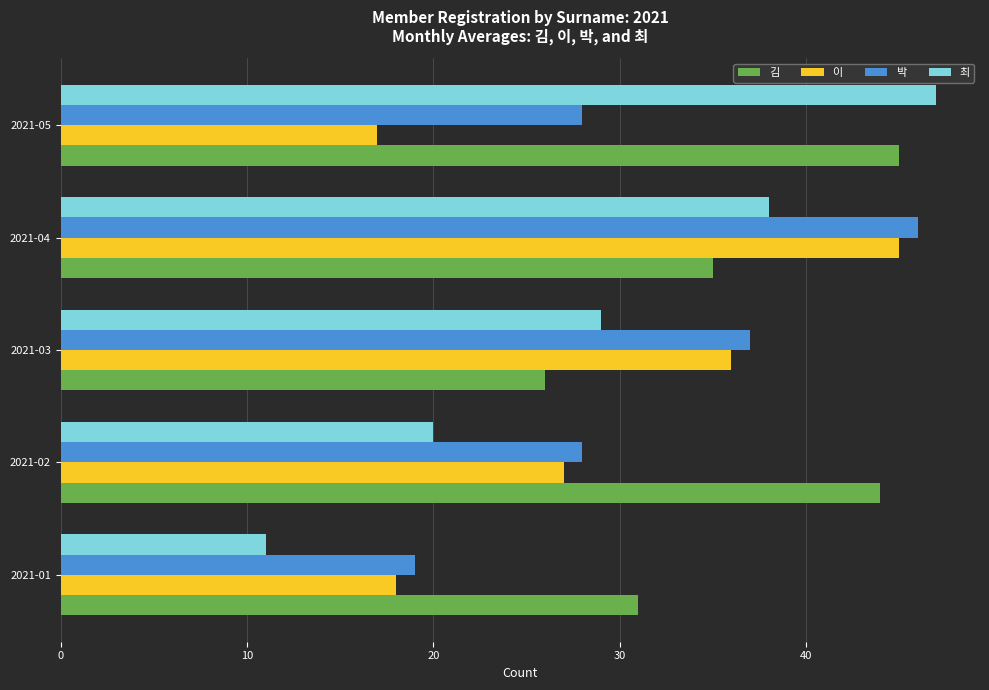

What are all the series names shown in the legend?

김, 이, 박, 최